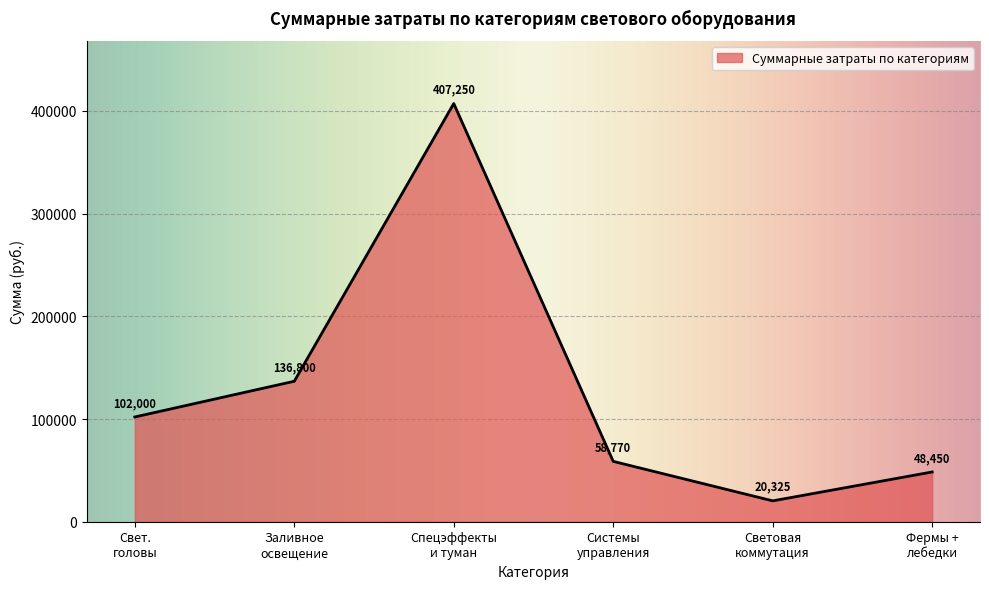

What is the sum of all values?

773595